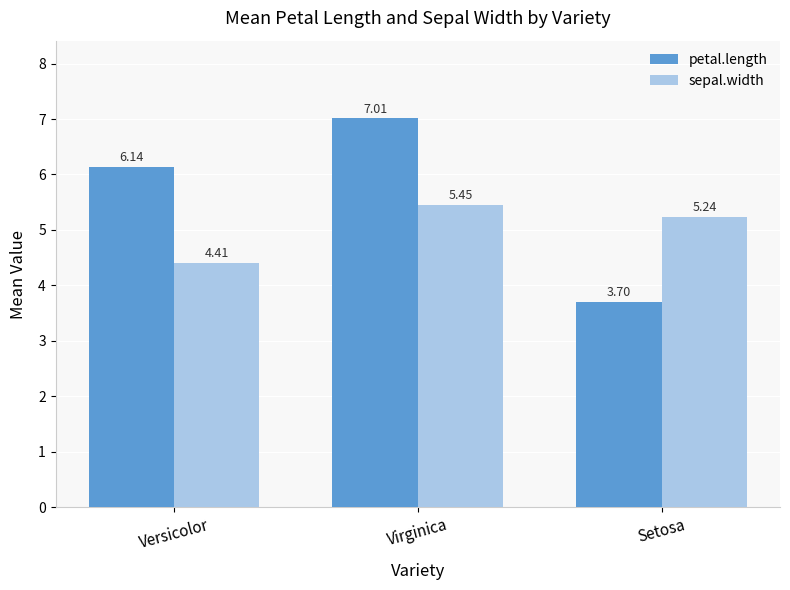

What is the average value of the sepal.width series?

5.0